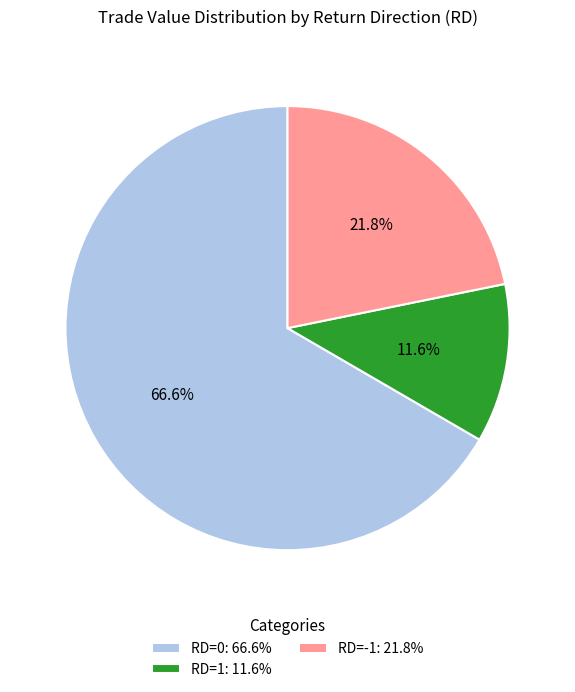

Approximately how many times larger is the value at RD=-1: 21.8% compared to RD=0: 66.6%?

0.3